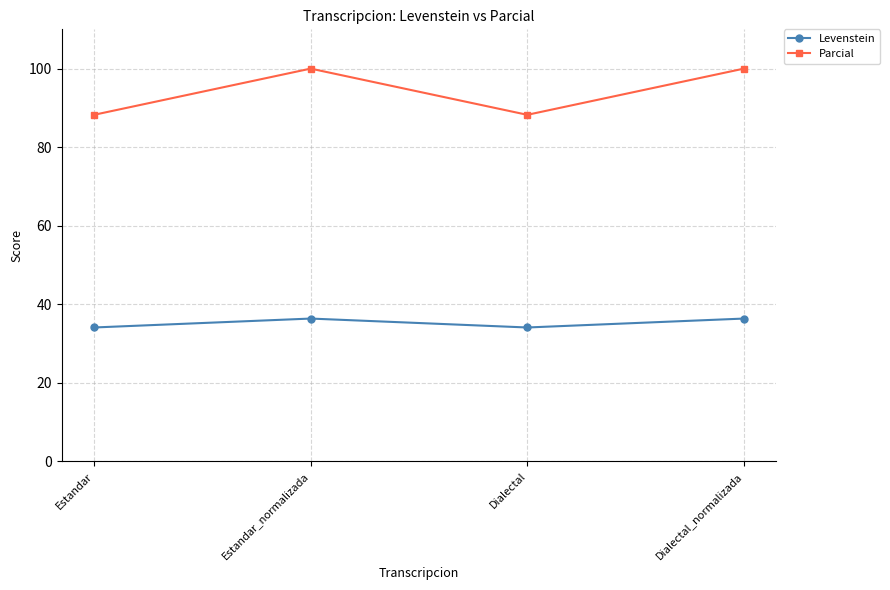

Is this an area chart (filled region under the line)?

No